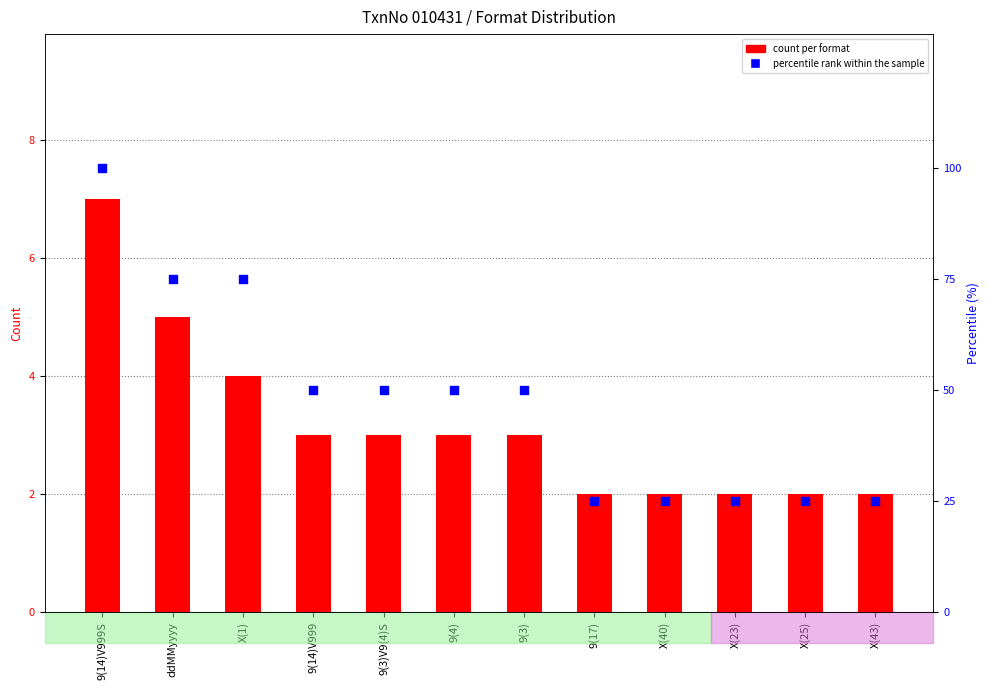

Which series contains the lowest Y value?

count per format